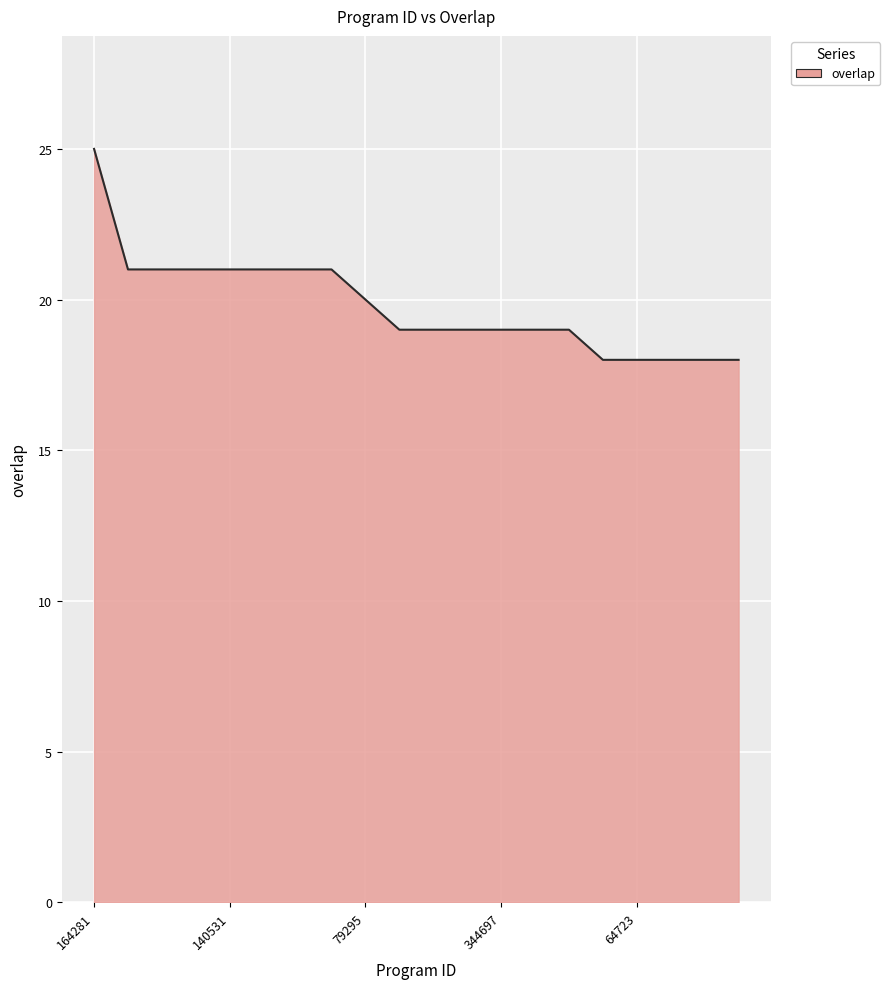

What is the maximum value shown in the chart?

25